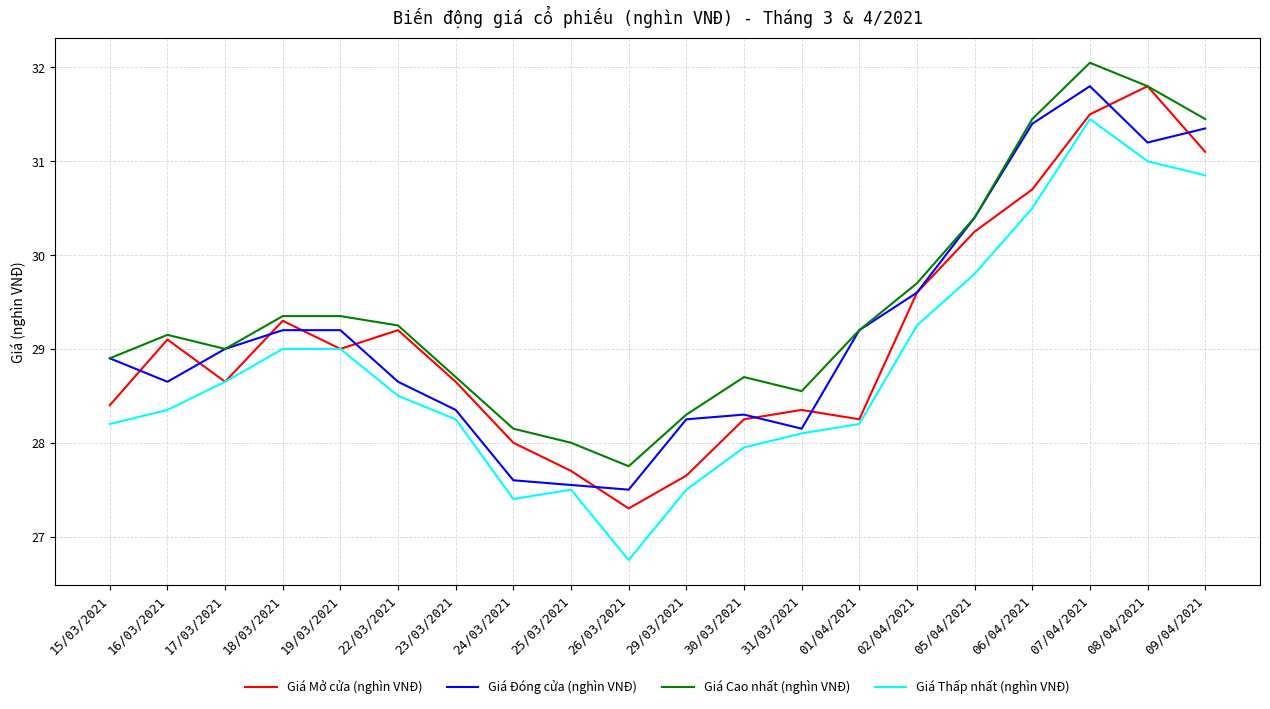

At which category does Giá Mở cửa (nghìn VNĐ) reach its first local valley?

17/03/2021